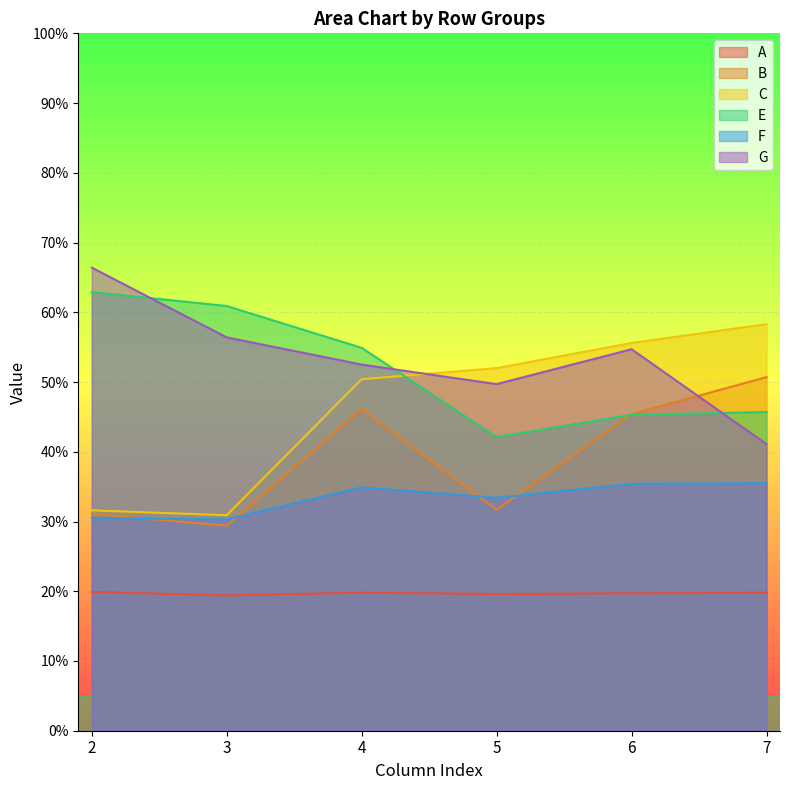

Which series ends up on top after the final intersection of E and G?

E